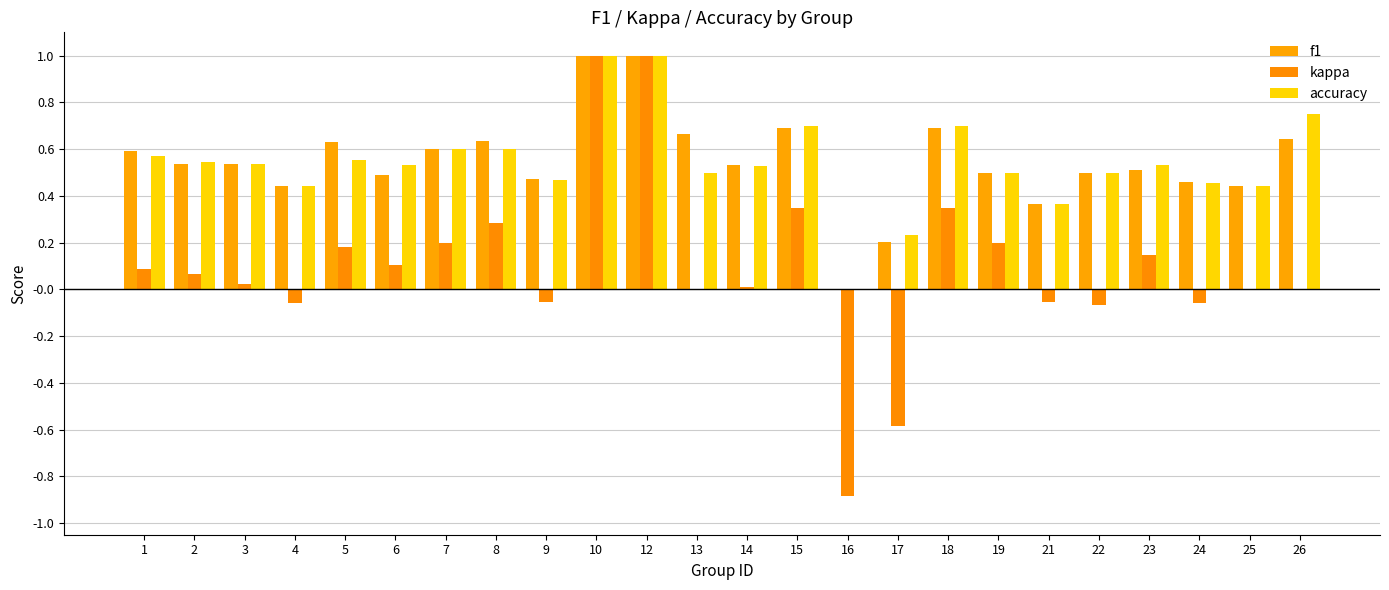

What is the difference between the highest and lowest values at 24?

0.5